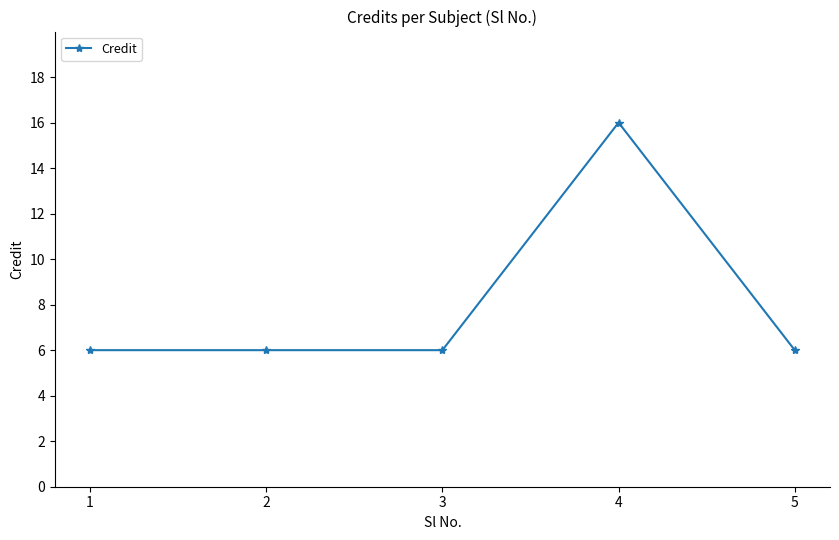

Count the number of categories in the chart.

5